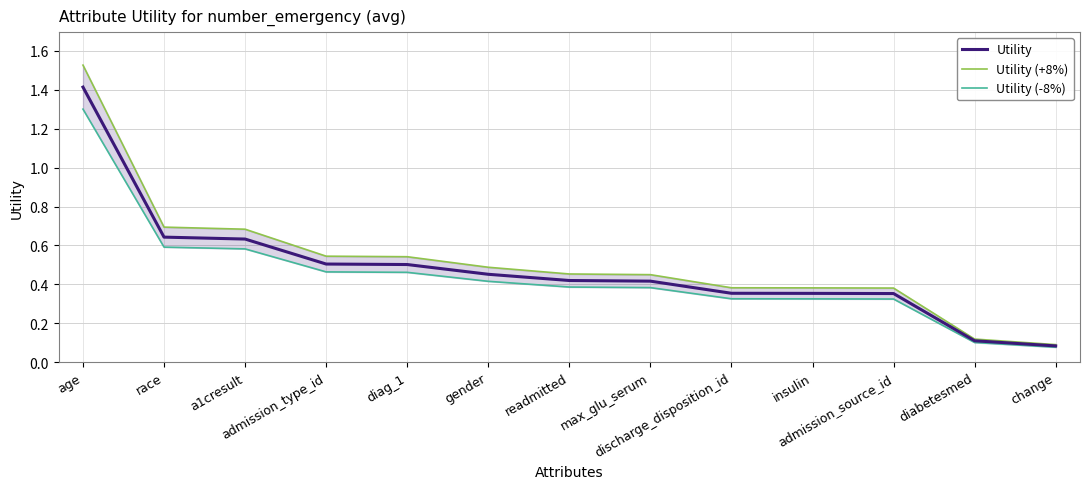

What value does the Utility (-8%) series have at max_glu_serum?

0.4